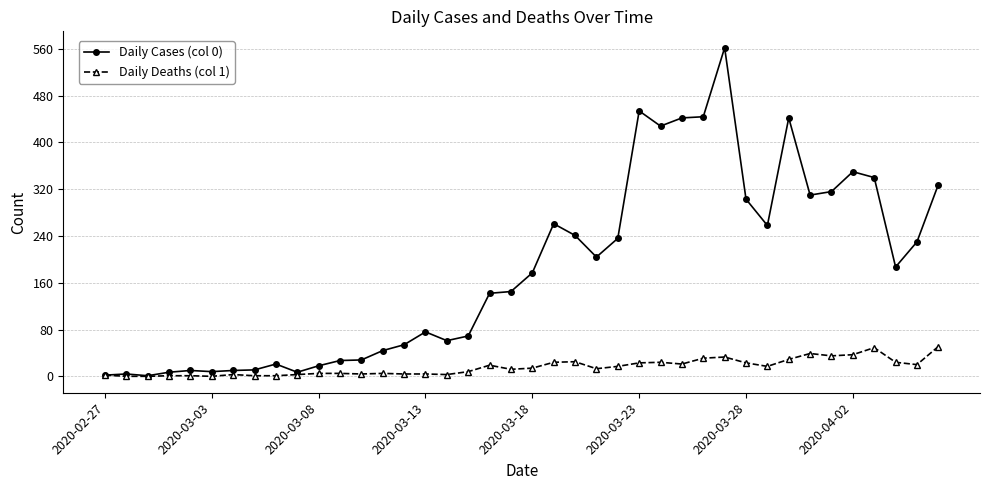

True or false: Daily Cases (col 0) has more than 1 interior local peaks.

True